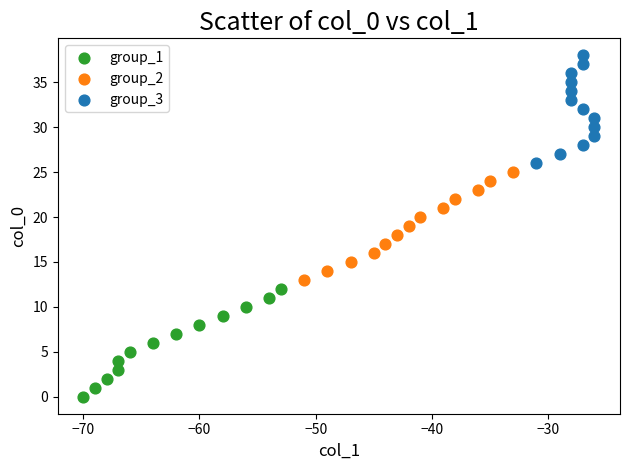

Which series contains the lowest Y value?

group_1